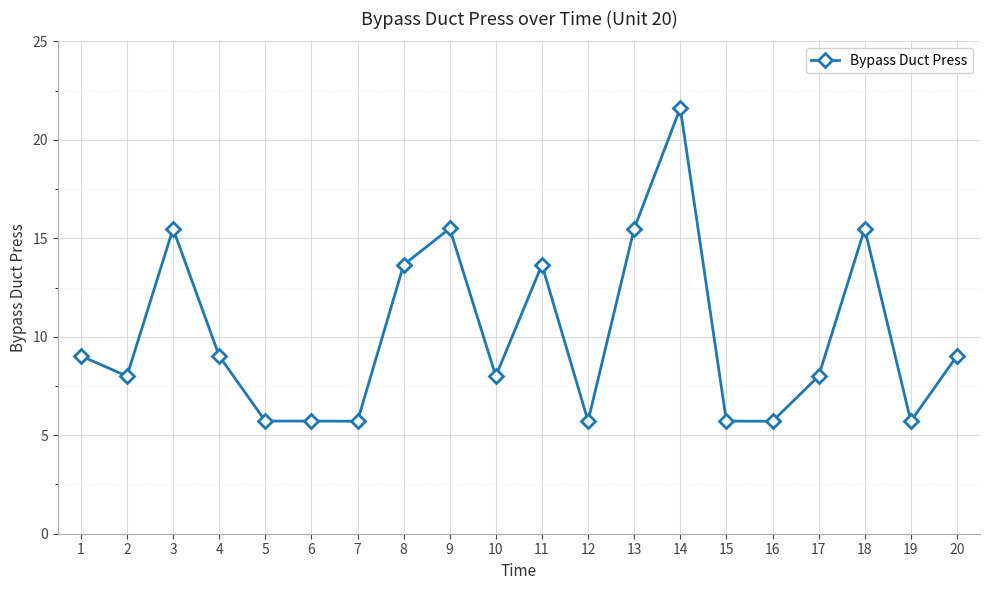

Is it true that the value at 16 is 5.7?

True